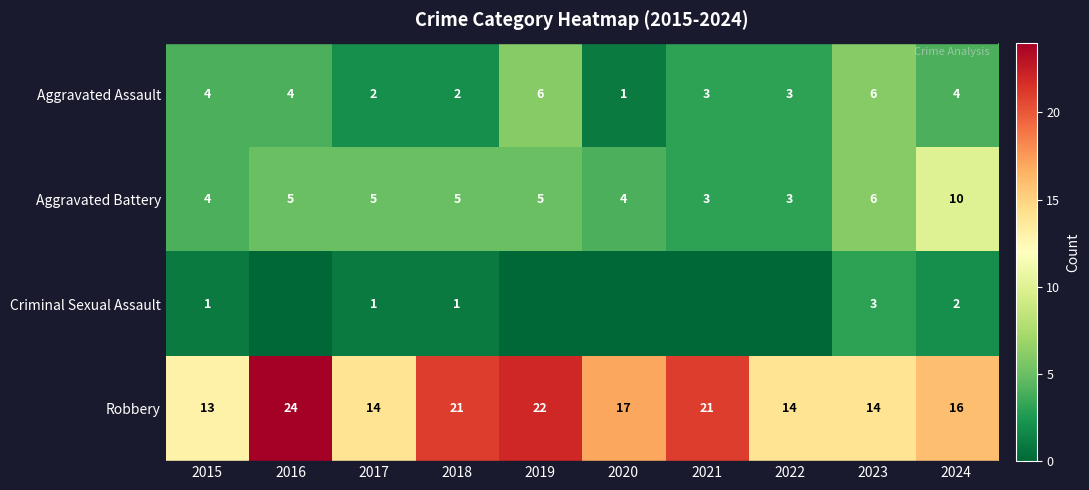

At 2018, list the series in order from smallest to largest.

Criminal Sexual Assault, Aggravated Assault, Aggravated Battery, Robbery